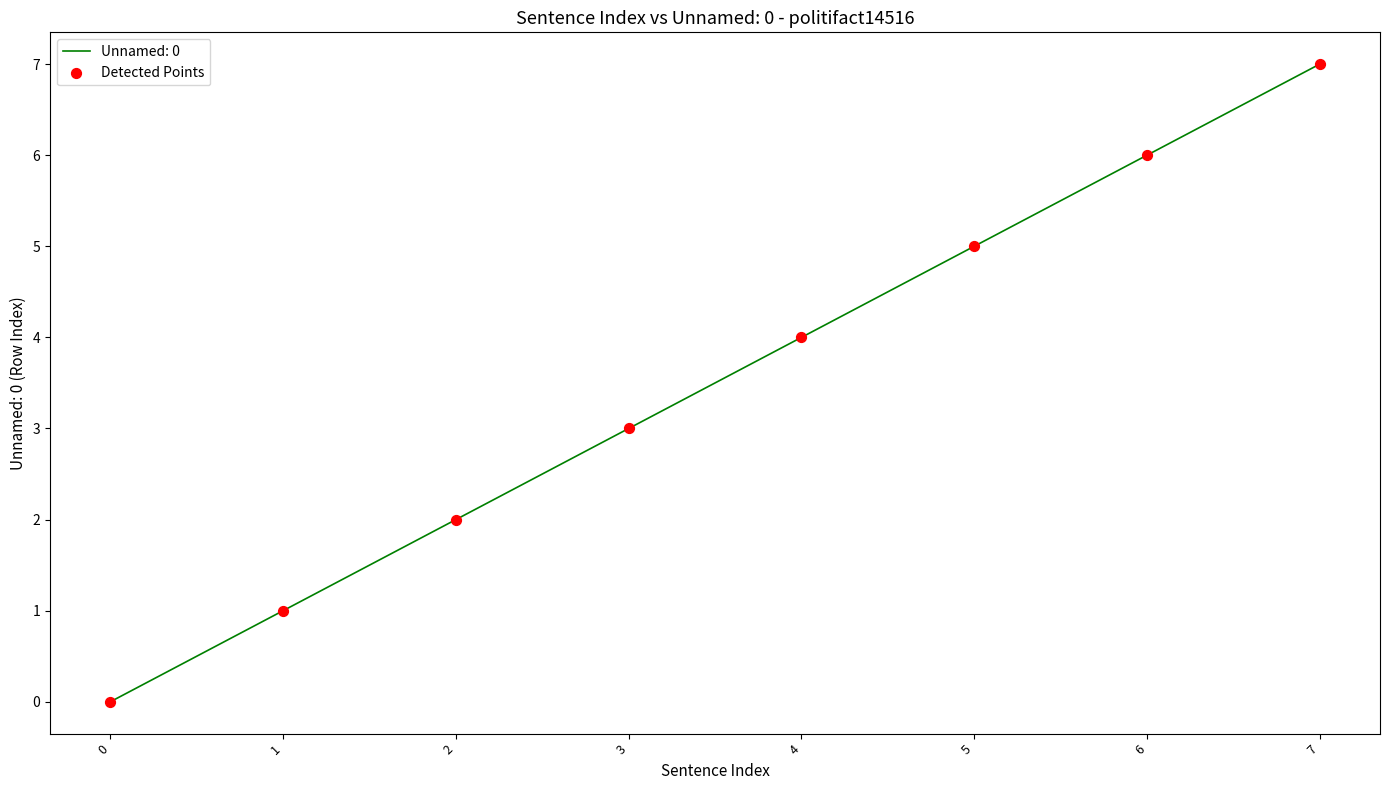

What is the change in value from 0 to 4?

+4